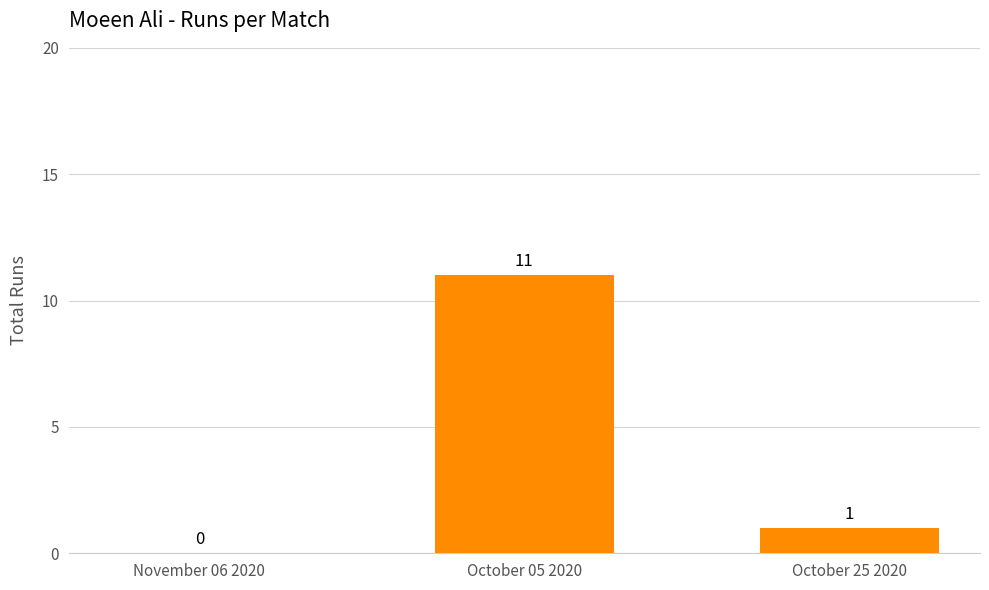

True or false: the data shows 5 at October 05 2020.

False